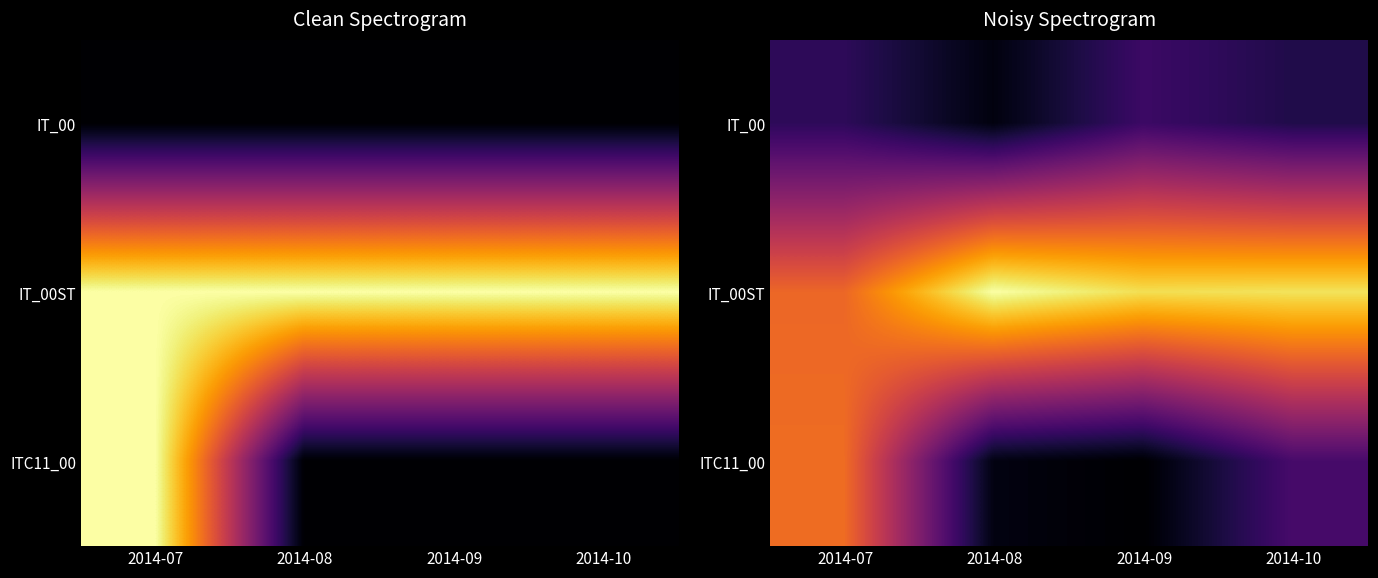

What is the total value across all series at 2014-10?

8.8